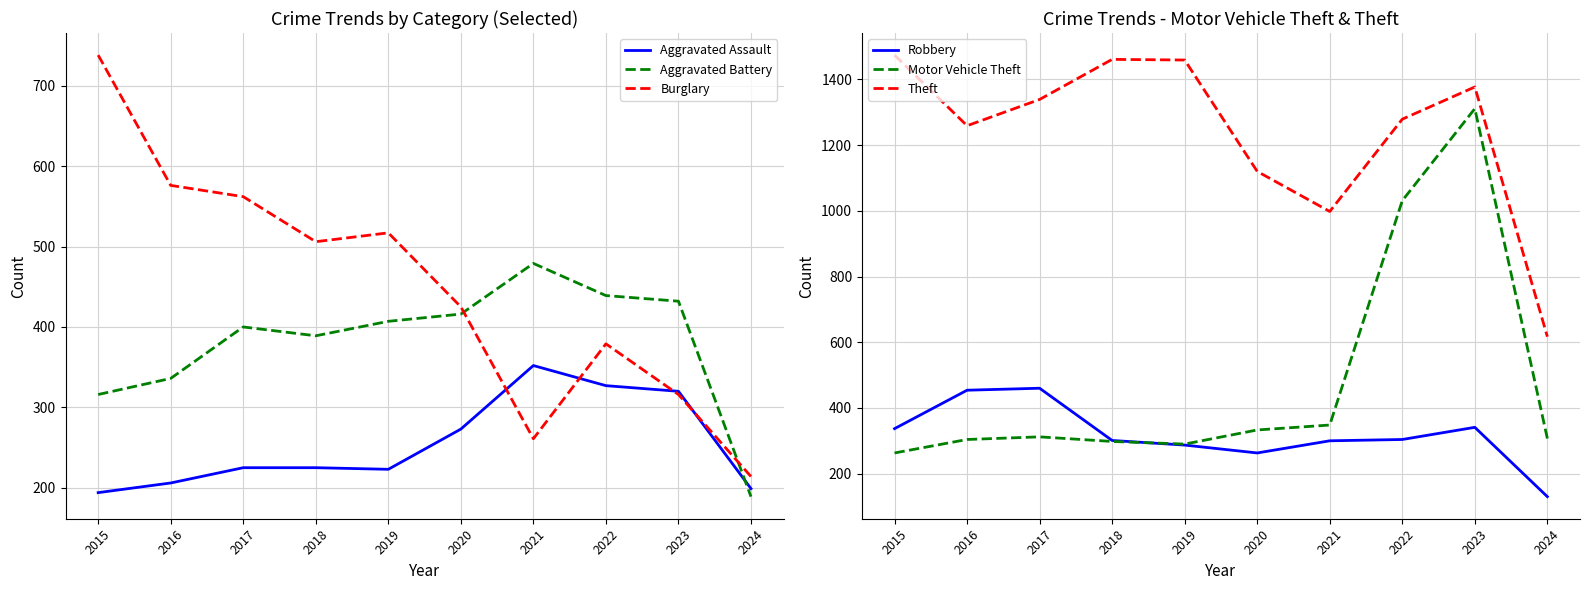

Reading right to left, transcribe all the data shown in this chart.

Aggravated Assault: 2024=199	2023=320	2022=327	2021=352	2020=273	2019=223	2018=225	2017=225	2016=206	2015=194
Aggravated Battery: 2024=189	2023=432	2022=439	2021=479	2020=416	2019=407	2018=389	2017=400	2016=336	2015=316
Burglary: 2024=214	2023=316	2022=379	2021=261	2020=425	2019=517	2018=506	2017=562	2016=576	2015=738
Robbery: 2024=130	2023=341	2022=304	2021=300	2020=263	2019=287	2018=301	2017=460	2016=454	2015=337
Motor Vehicle Theft: 2024=307	2023=1311	2022=1031	2021=348	2020=333	2019=290	2018=298	2017=312	2016=304	2015=263
Theft: 2024=617	2023=1377	2022=1279	2021=998	2020=1120	2019=1459	2018=1461	2017=1339	2016=1259	2015=1474